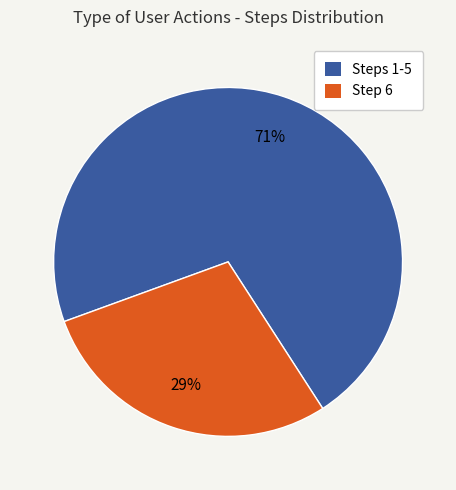

Is there any slice that represents more than half of the pie?

Yes